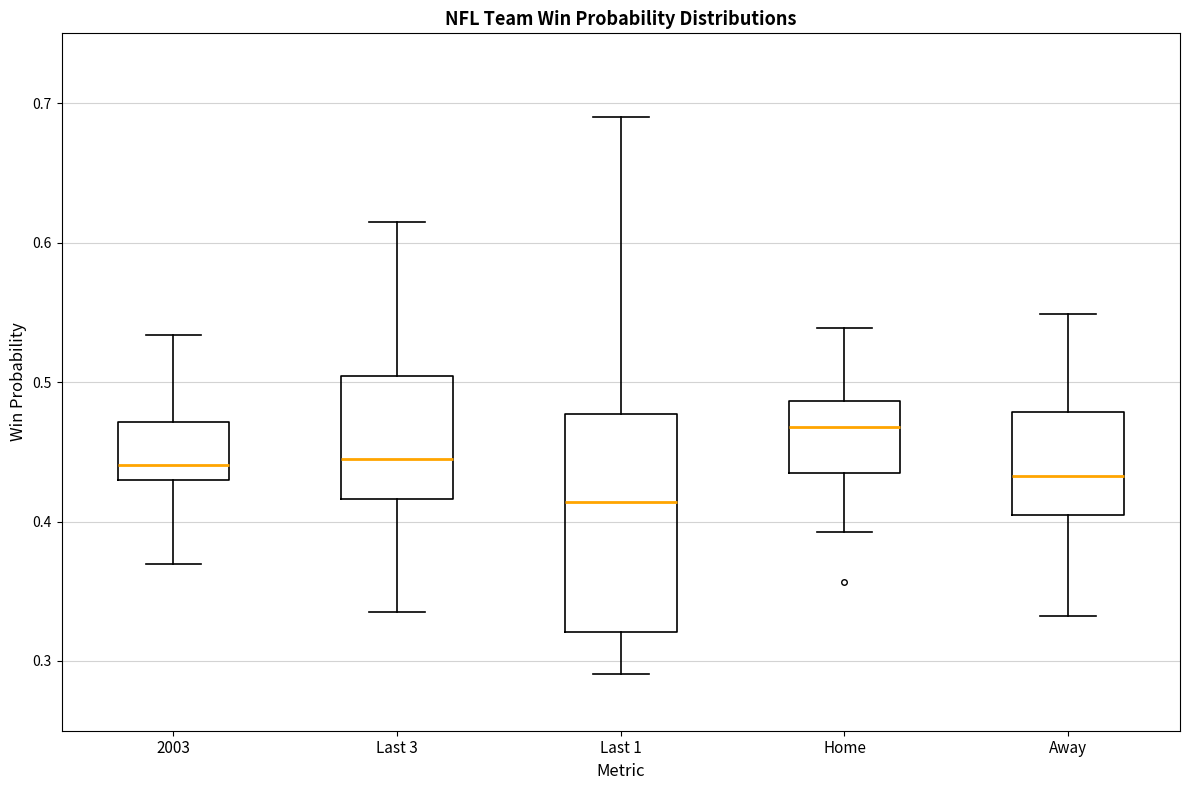

Reading left to right, read every box against the y-axis: the position of its median line, the range the box covers, and the ends of its whiskers. The values are not printed on the chart, so give them approximately, as read against the axis.

2003: median 0.44, box 0.43 to 0.47, whiskers 0.37 to 0.53
Last 3: median 0.44, box 0.42 to 0.50, whiskers 0.34 to 0.61
Last 1: median 0.41, box 0.32 to 0.48, whiskers 0.29 to 0.69
Home: median 0.47, box 0.43 to 0.49, whiskers 0.39 to 0.54
Away: median 0.43, box 0.40 to 0.48, whiskers 0.33 to 0.55